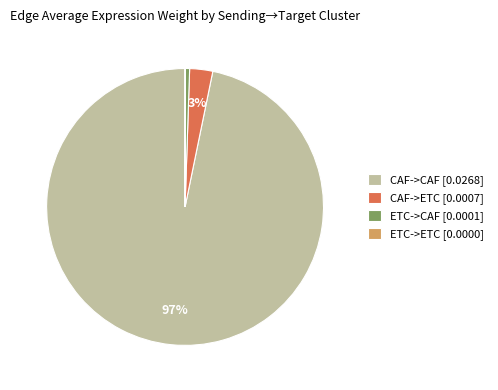

To the nearest percent, what is the average slice percentage?

25%